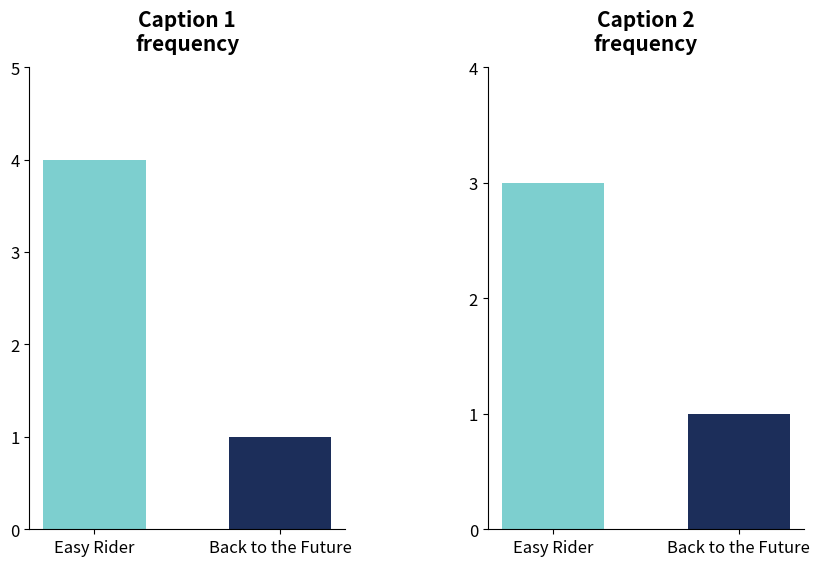

Is it true that the value at Easy Rider is 2?

False